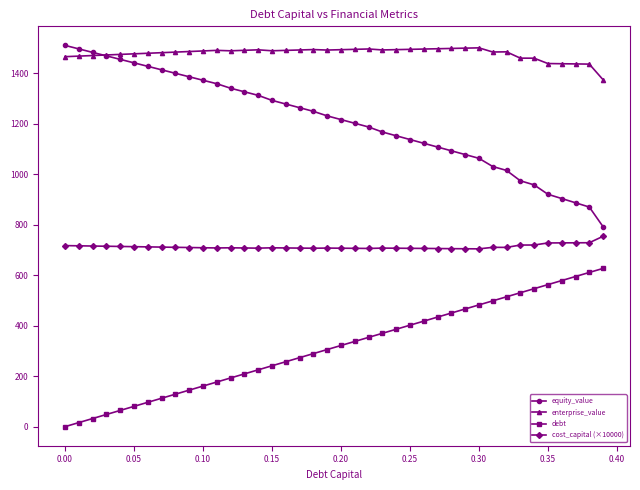

What is the highest value of the debt series?

627.1